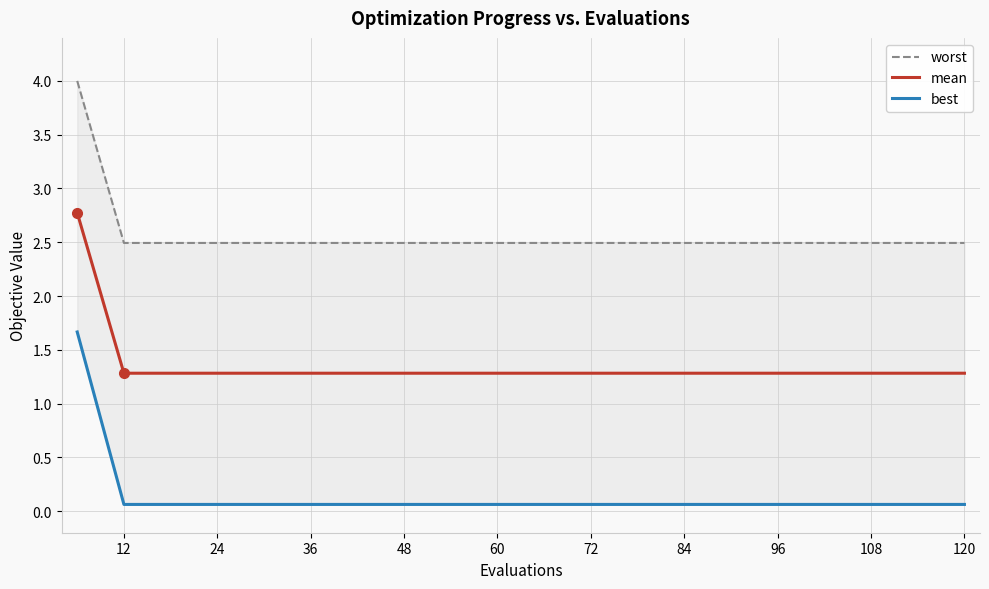

What is the lowest value of the mean series?

1.3